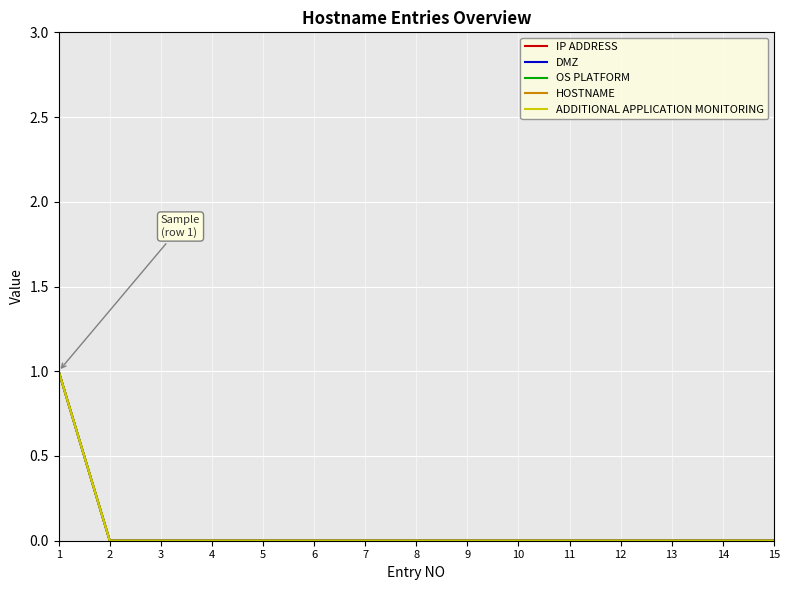

Does the chart have visible grid lines?

Yes